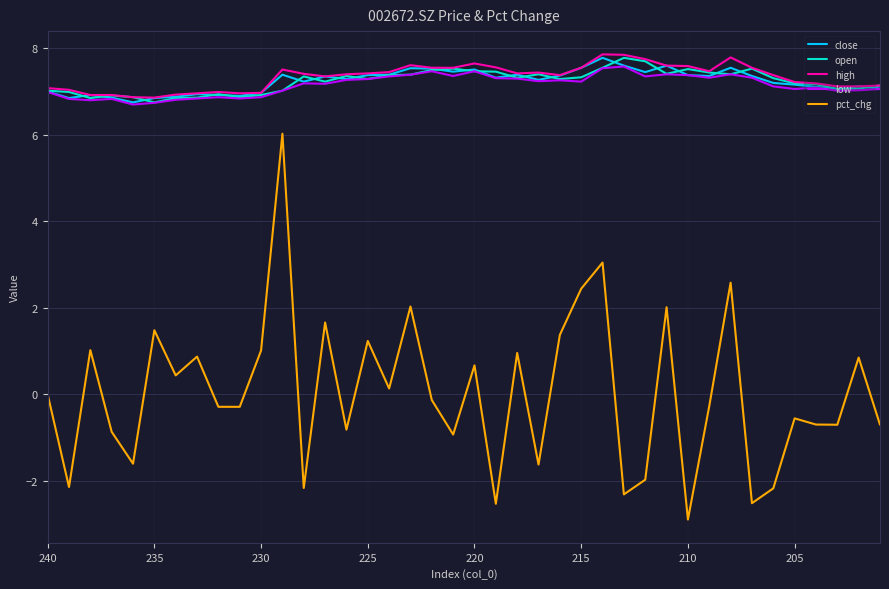

Is it true that pct_chg equals 0.4 at 38?

False